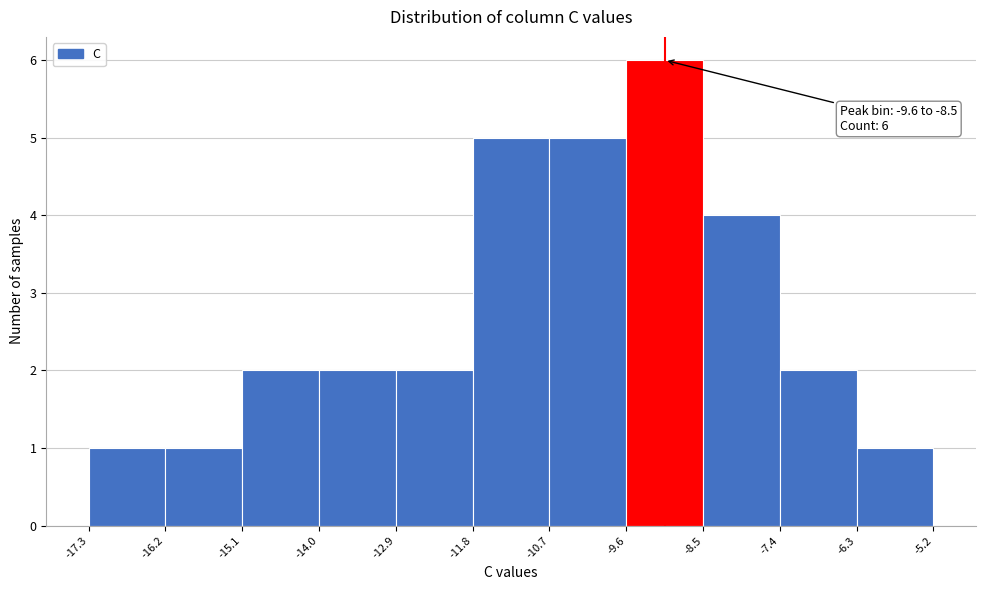

Over which range of the x-axis is the bar tallest?

-9.6 to -8.5